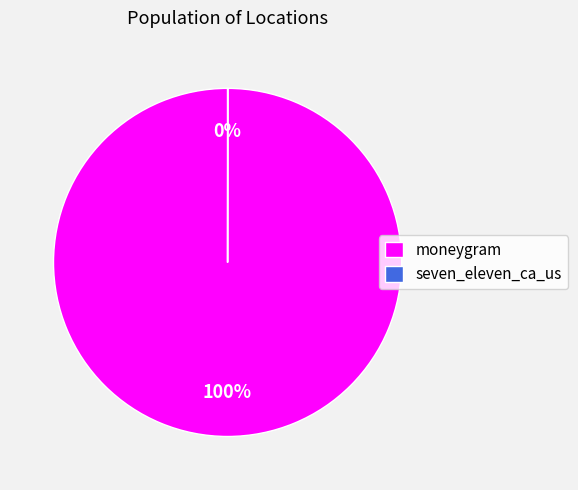

To the nearest percent, what is the average slice percentage?

50%